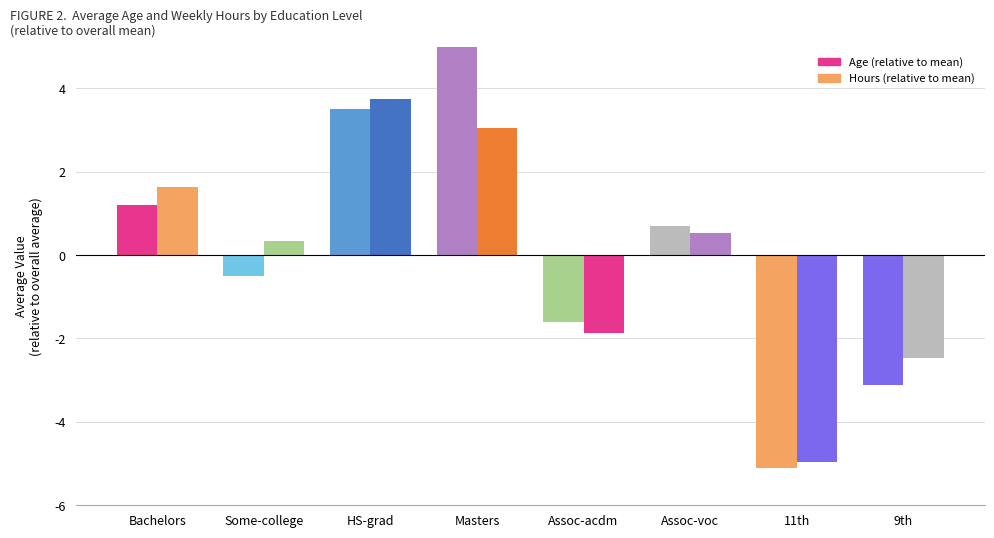

How many series are shown in this chart?

2